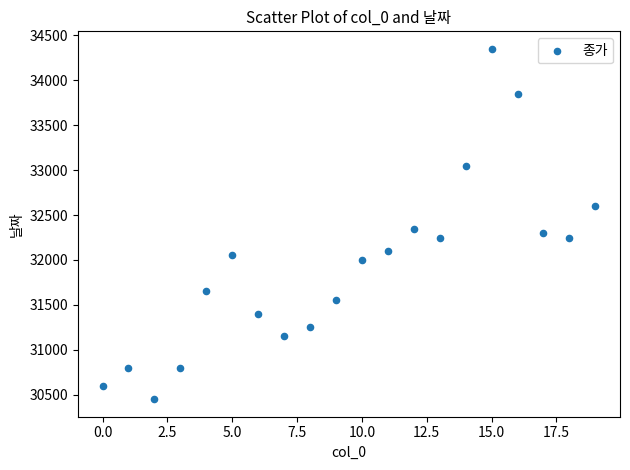

What Y value in the scatter plot is closest to 32400?

32350